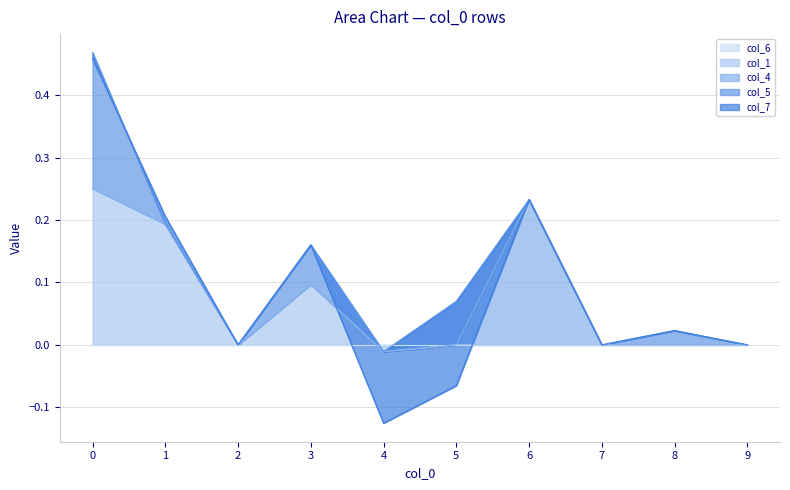

How many categories are shown in the chart?

10